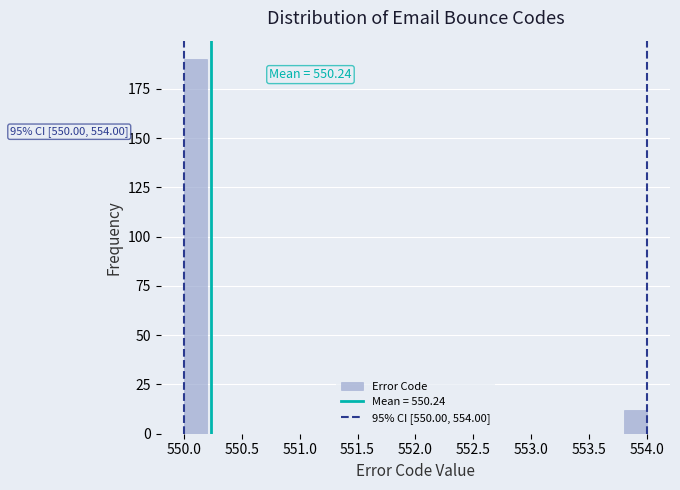

Over which range of the x-axis is the bar tallest?

550.0 to 550.2